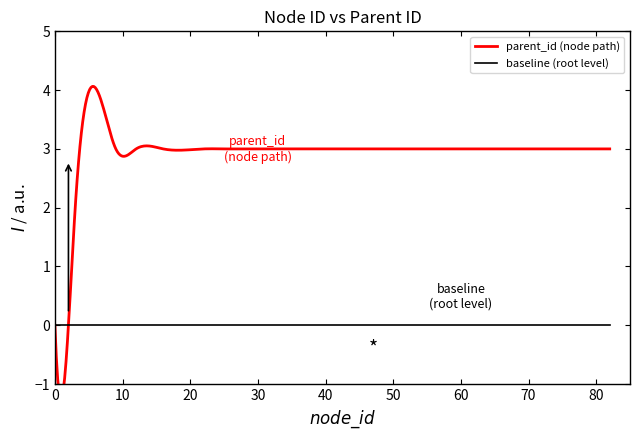

Reading left to right, list all the values displayed in this chart.

0	0	2	3	3	3	3	3	3	3	3	3	3	3	3	3	3	3	3	3